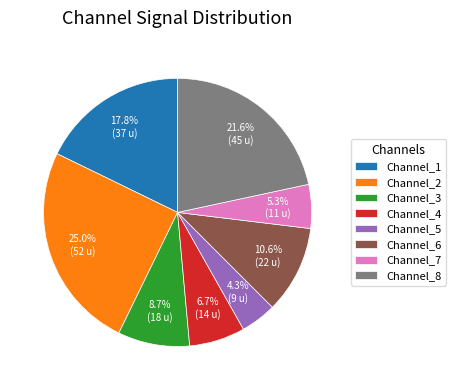

The Channel_4 slice represents 7% of the pie. True or false?

True